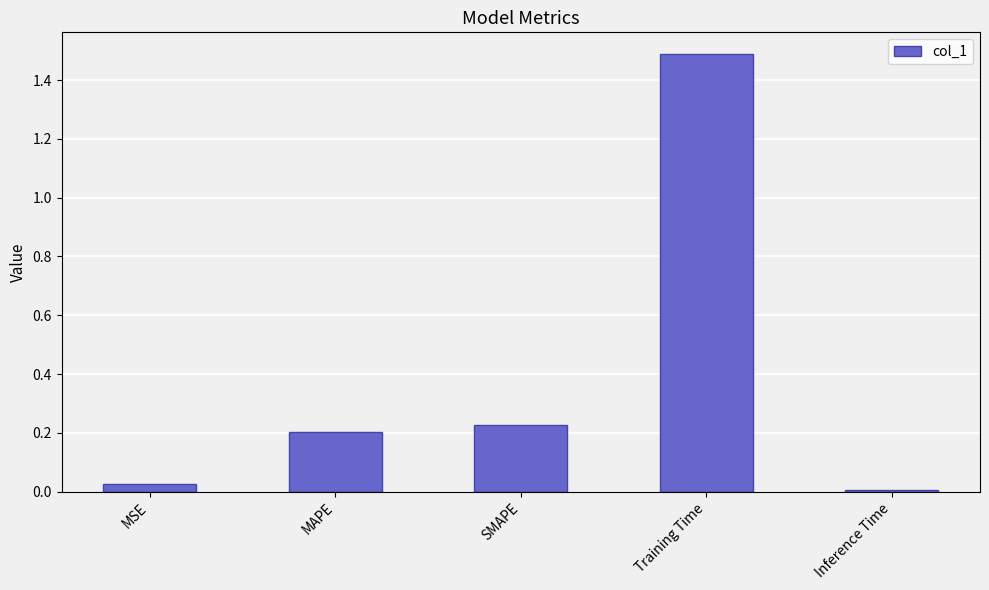

Is it true that the value at SMAPE is 0.3?

False